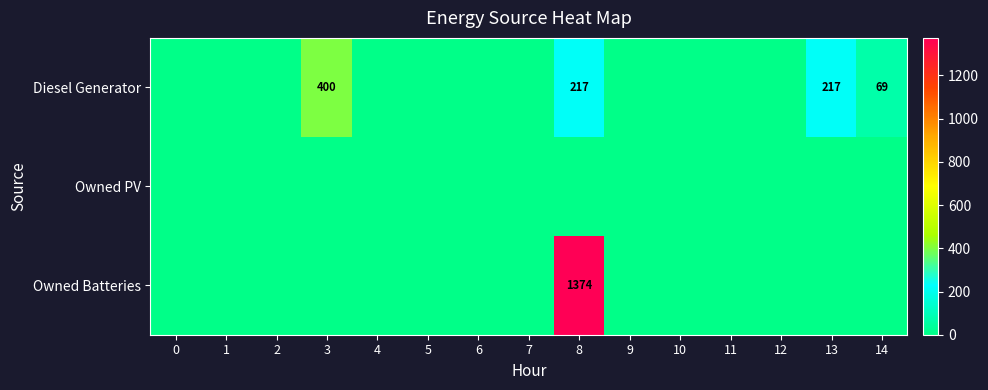

Reading left to right, list all the values displayed in this chart.

row_0: 0	0	0	400	0	0	0	0	217	0	0	0	0	217	69
row_1: 0	0	0	0	0	0	0	0	0	0	0	0	0	0	0
row_2: 0	0	0	0	0	0	0	0	1374	0	0	0	0	0	0